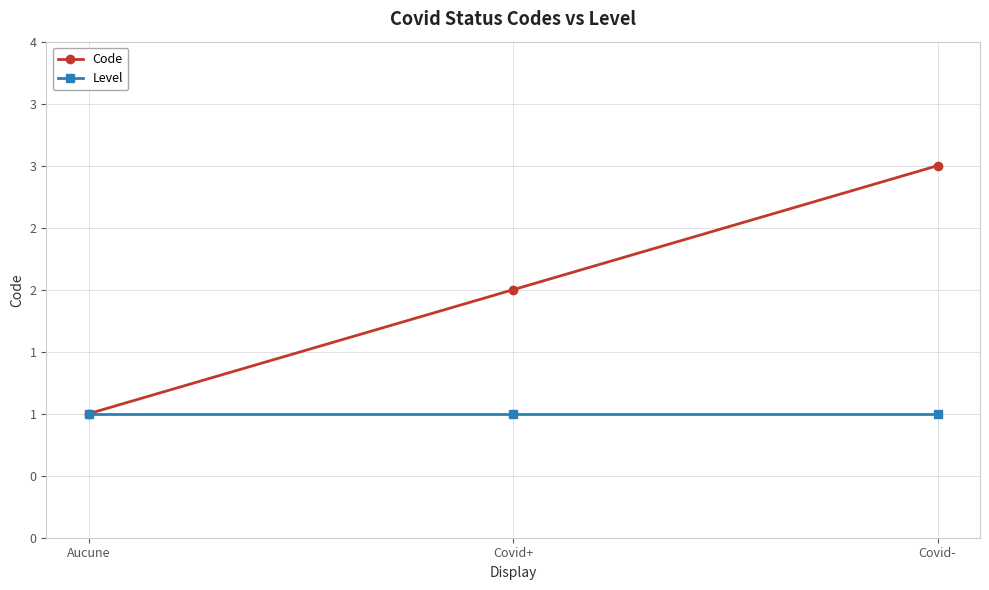

Between Covid- and Aucune, which is larger?

Covid-